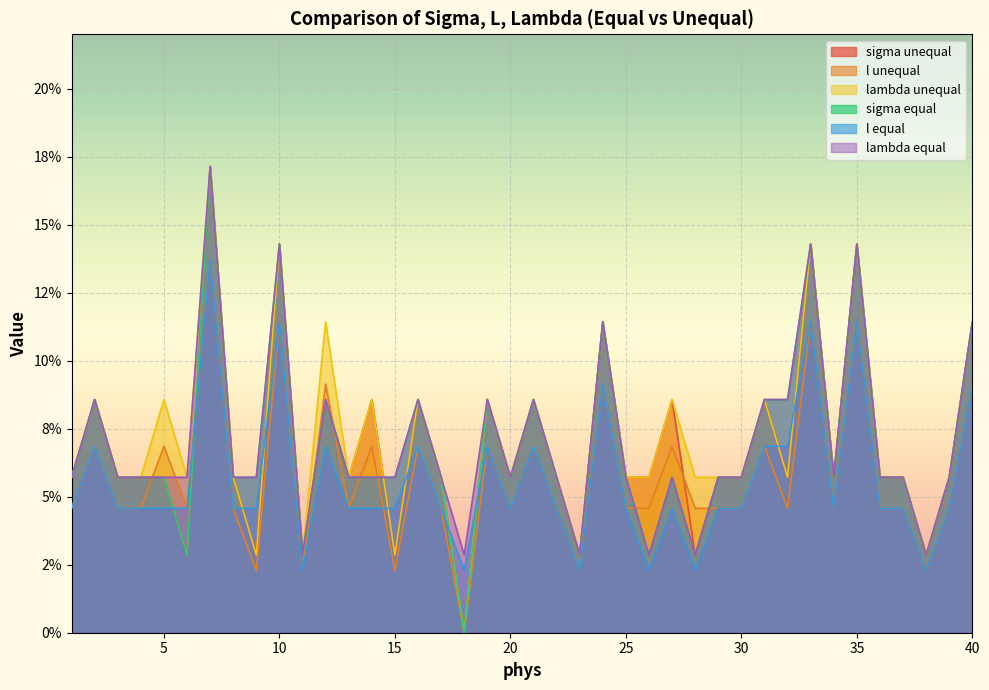

The value of lambda equal at 17 is 0.1. True or false?

False